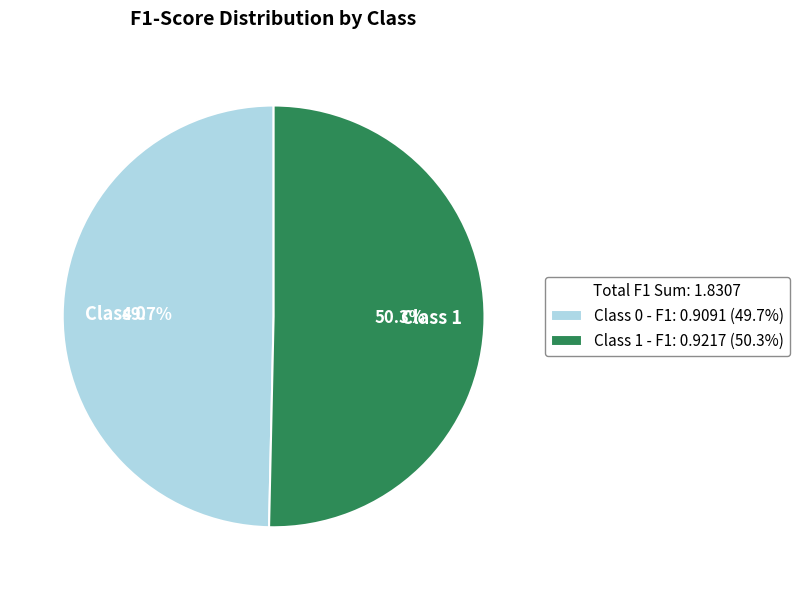

How many slices are in this pie chart?

2